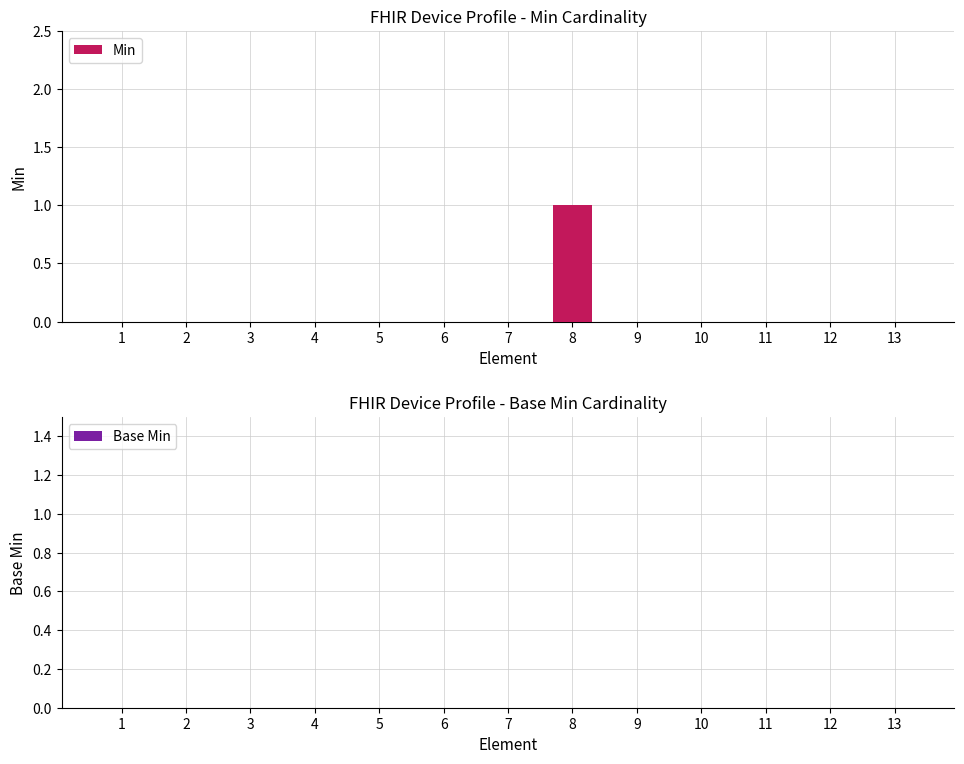

What is the greatest value displayed?

1